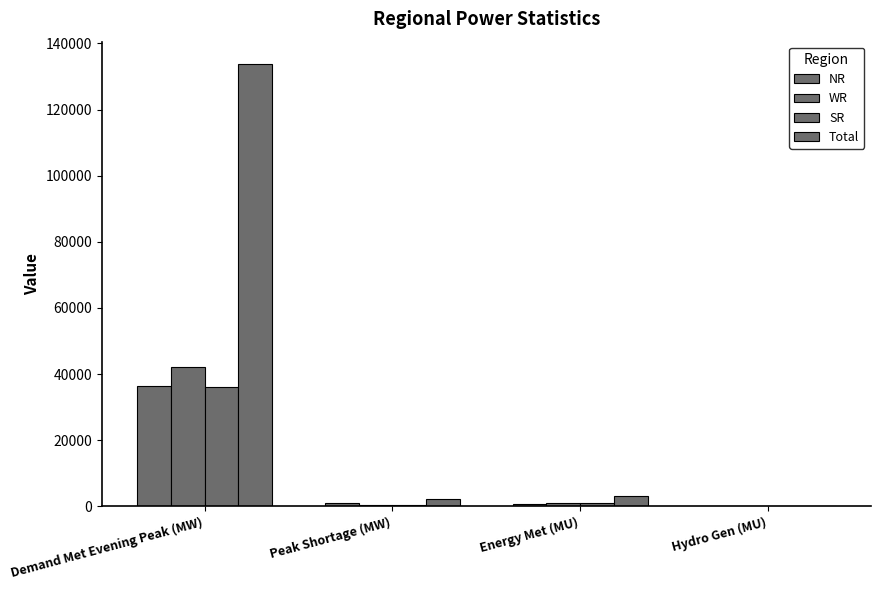

Does the chart contain stacked bars?

No